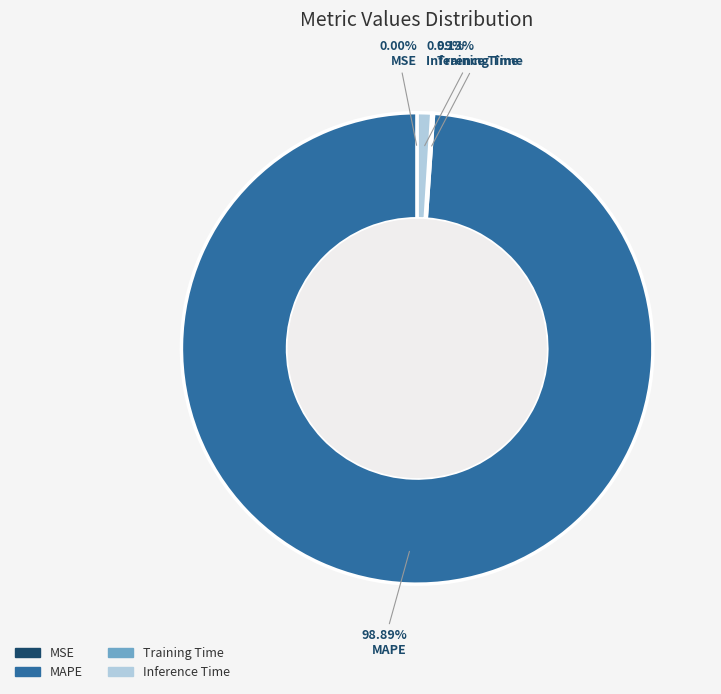

What is the largest slice in the pie chart?

MAPE